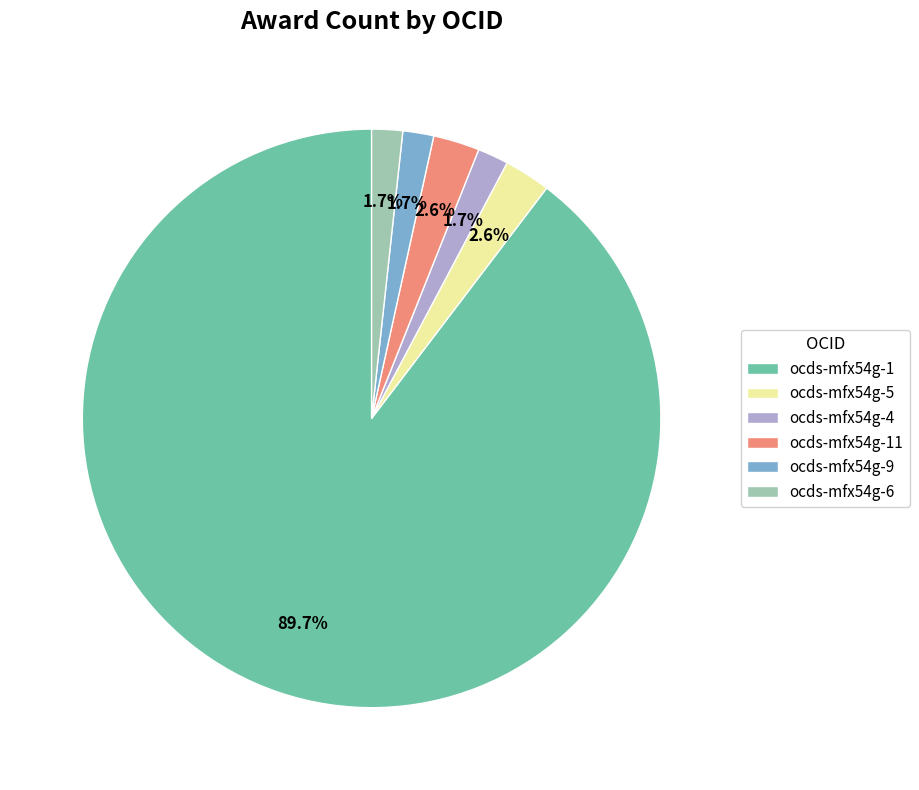

What is the largest slice in the pie chart?

ocds-mfx54g-1